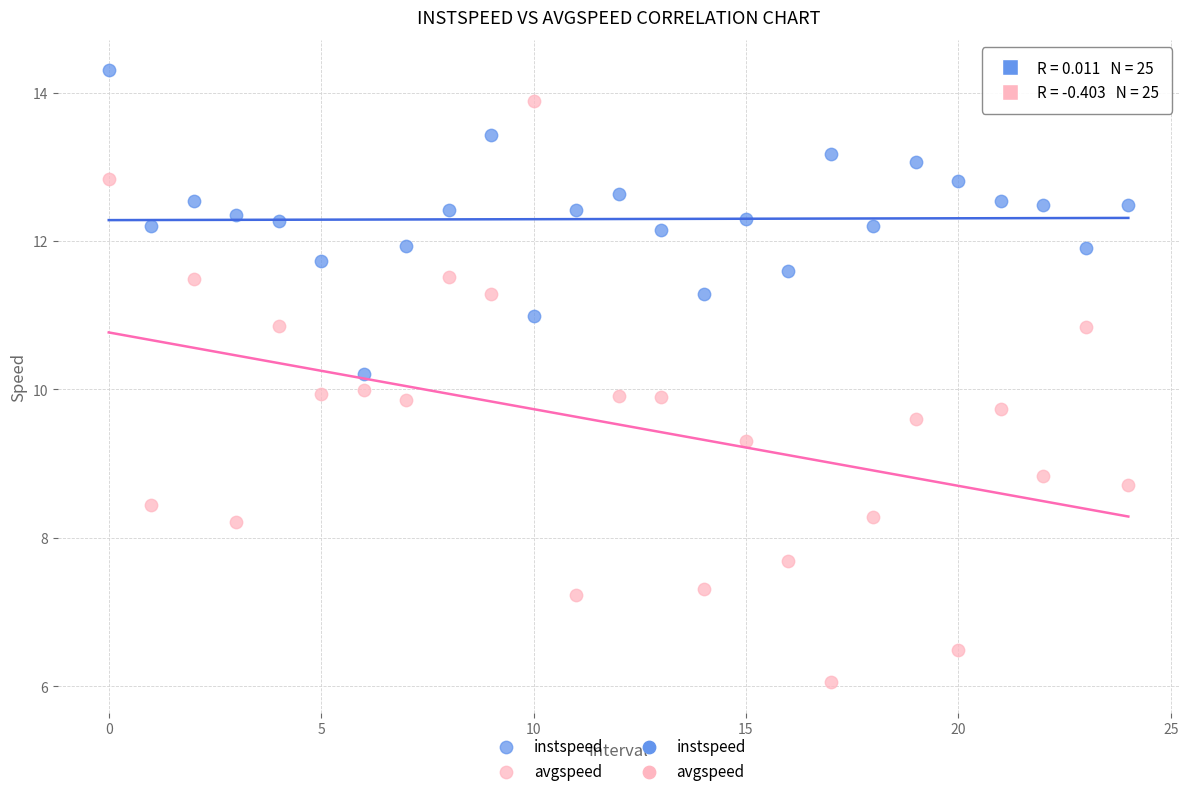

Which series has the largest Y range (max minus min)?

avgspeed